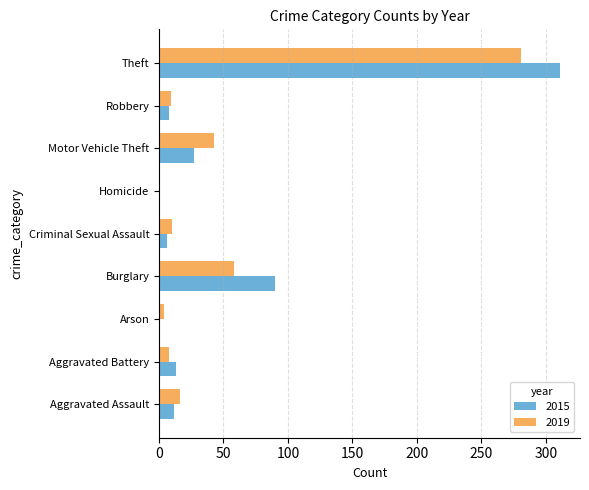

Is it true that 2019 equals 9 at Robbery?

True